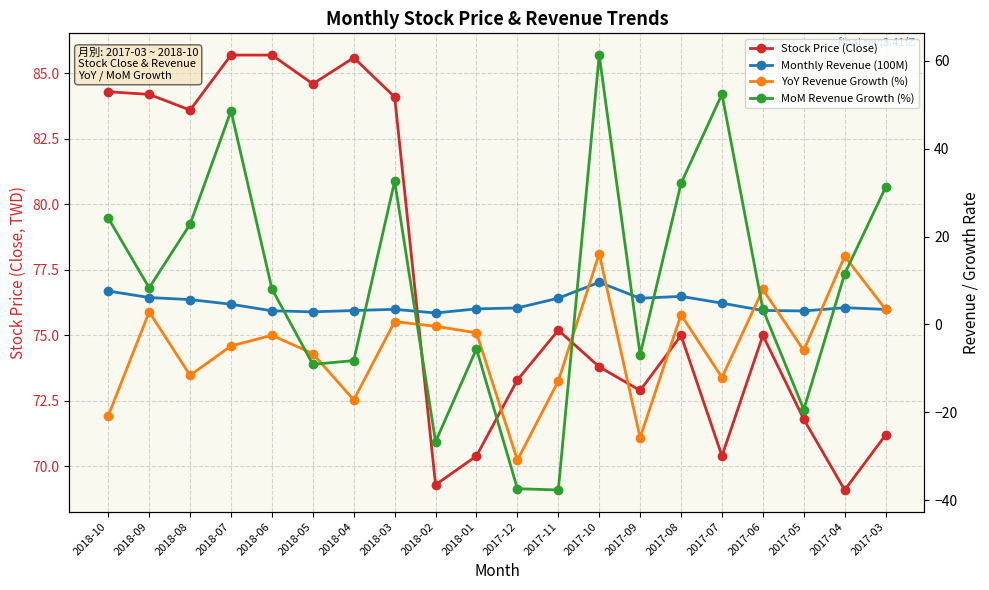

At how many categories does at least one series exceed 61?

20